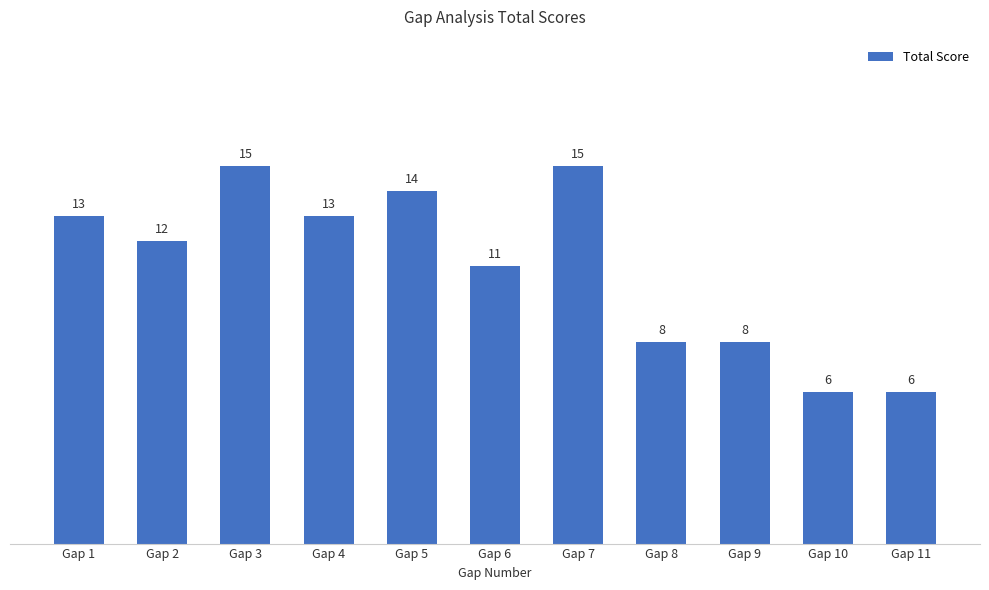

What is the maximum value shown in the chart?

15